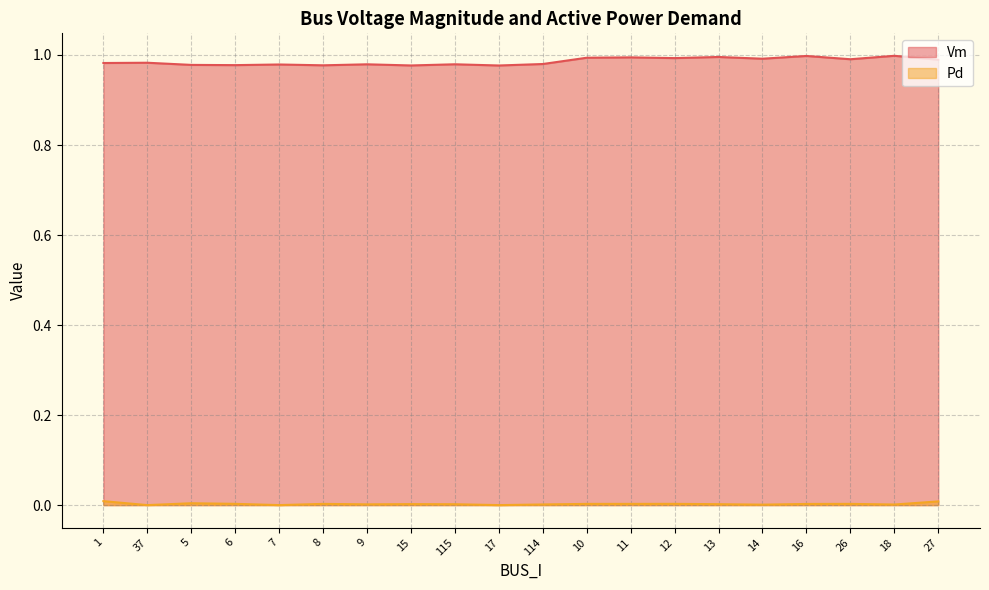

What is the approximate value of Vm at 18?

1.0